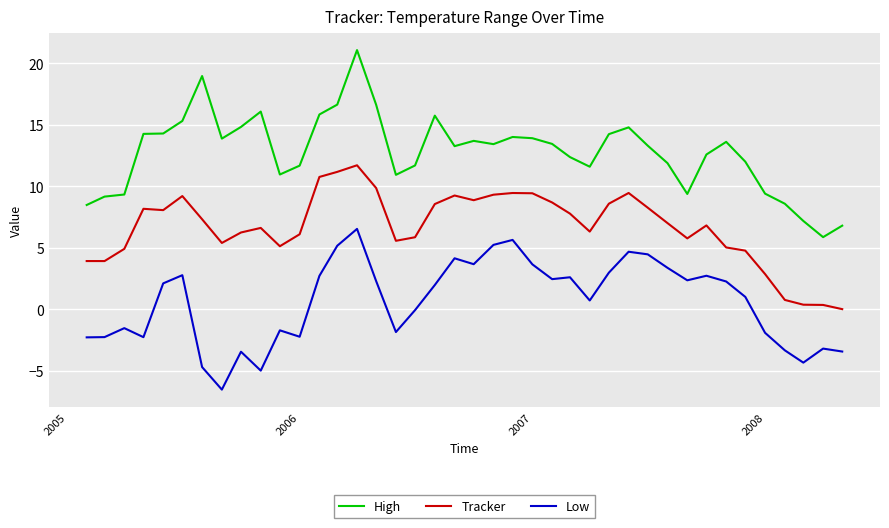

What is the difference between the maximum and minimum values in the Low series?

13.1